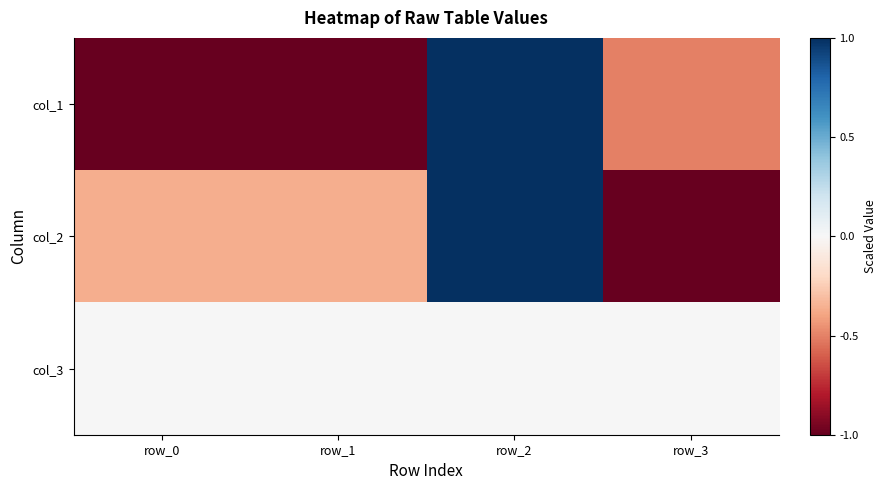

What is the total value across all series at row_3?

-1.5